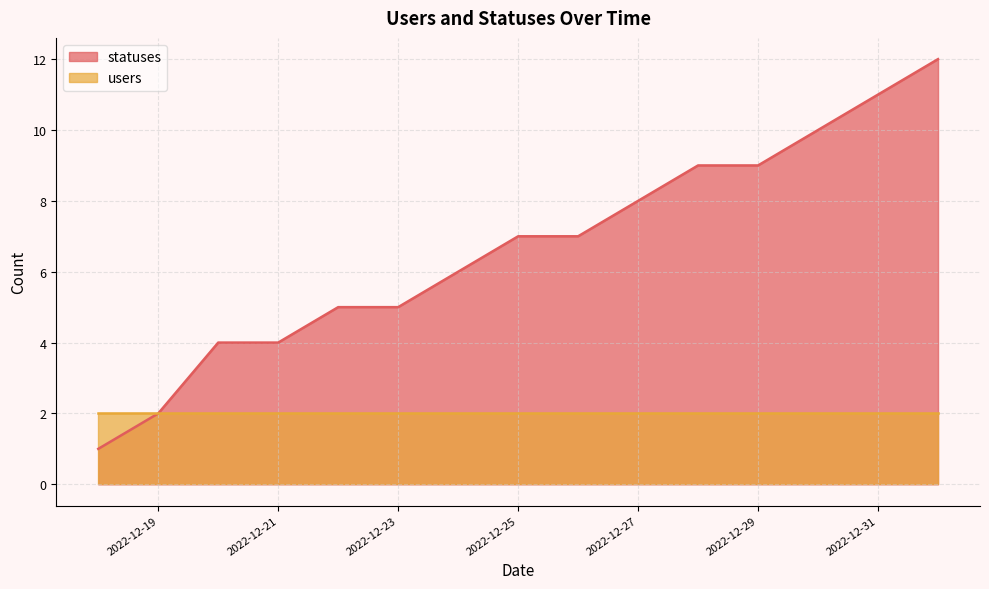

Count the number of data series in this chart.

2